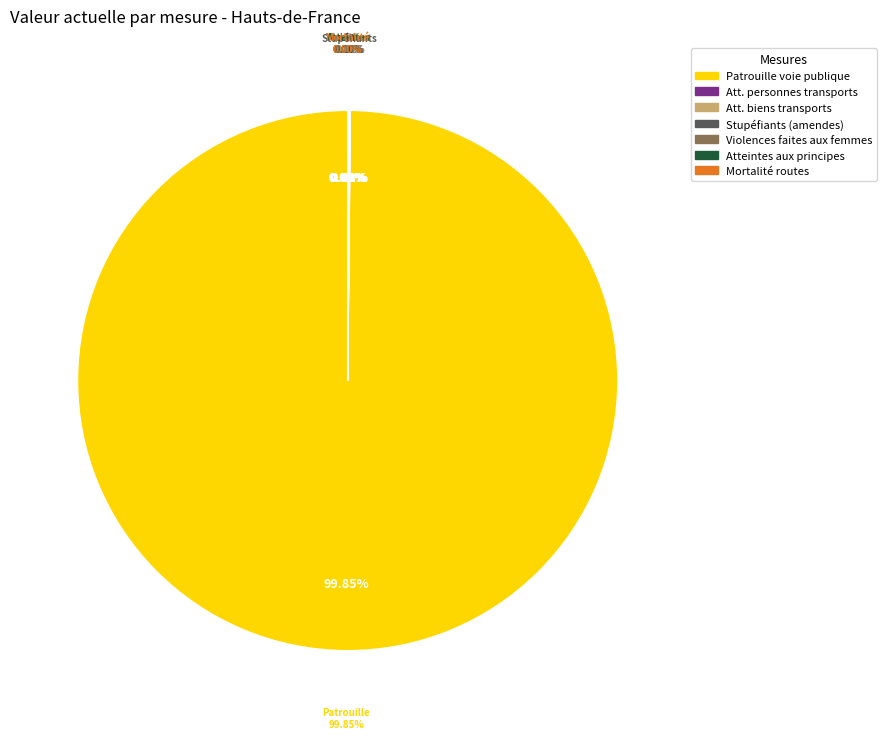

The Lutter contre les stupéfiants slice represents 6% of the pie. True or false?

False